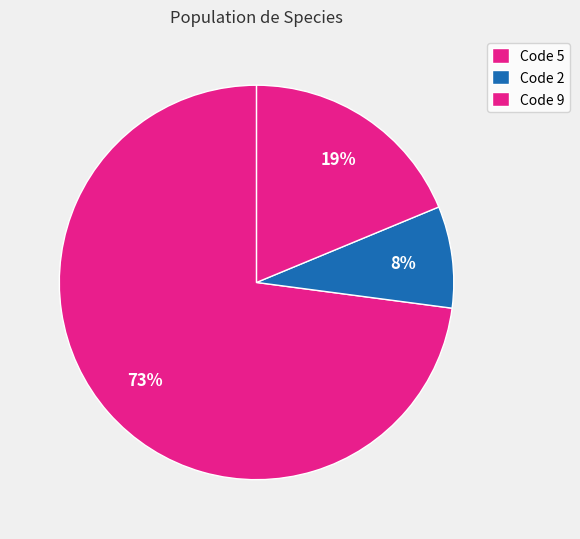

How many slices are in this pie chart?

3